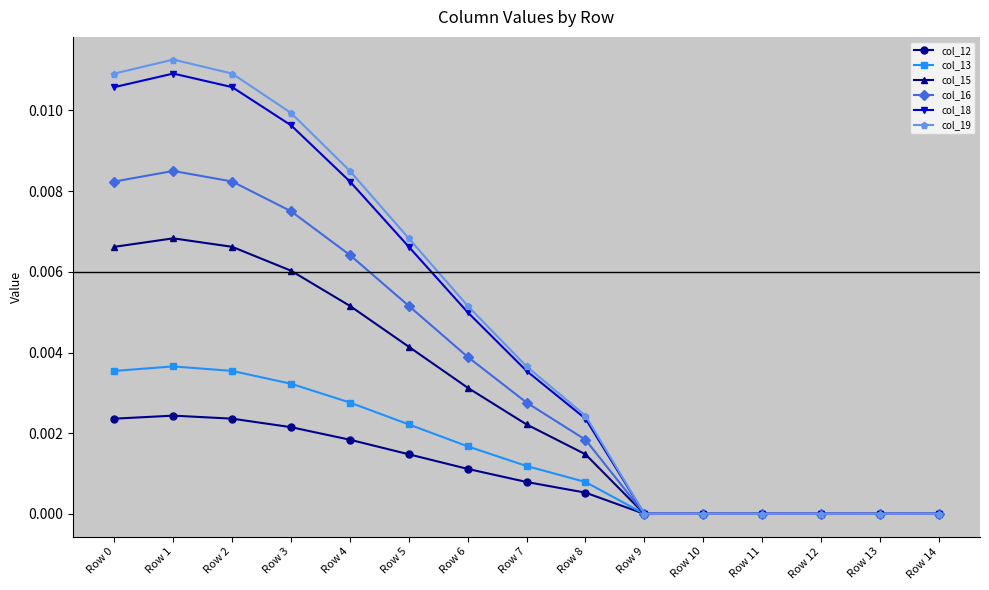

Which series changed the most between Row 4 and Row 13?

col_19